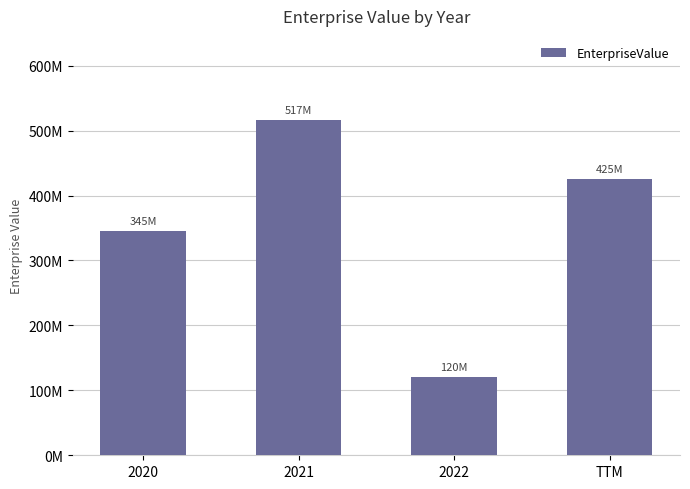

What value does the data have at 2020?

345333652.1